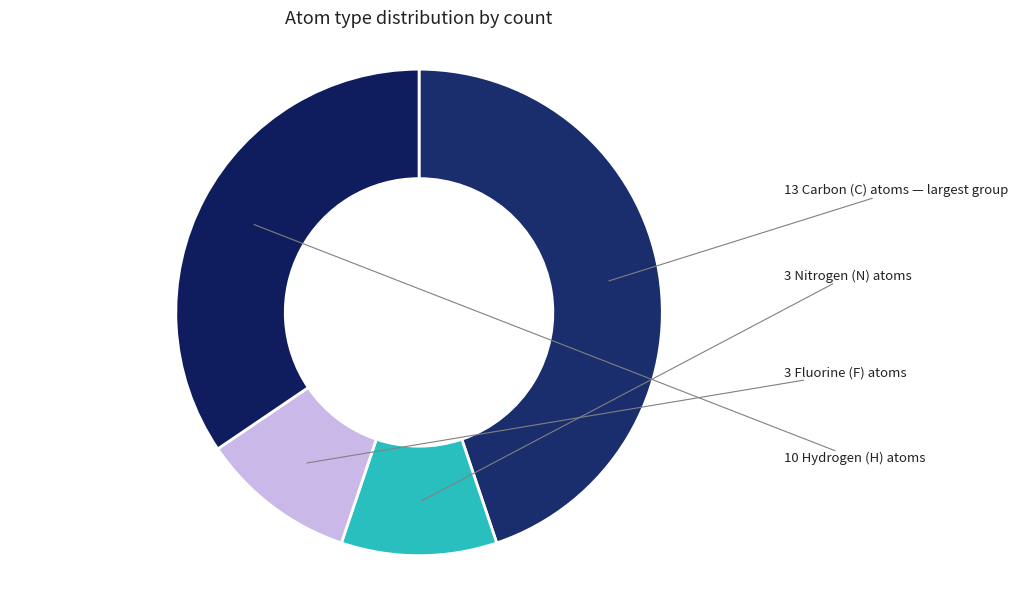

Is there any slice that represents more than half of the pie?

No